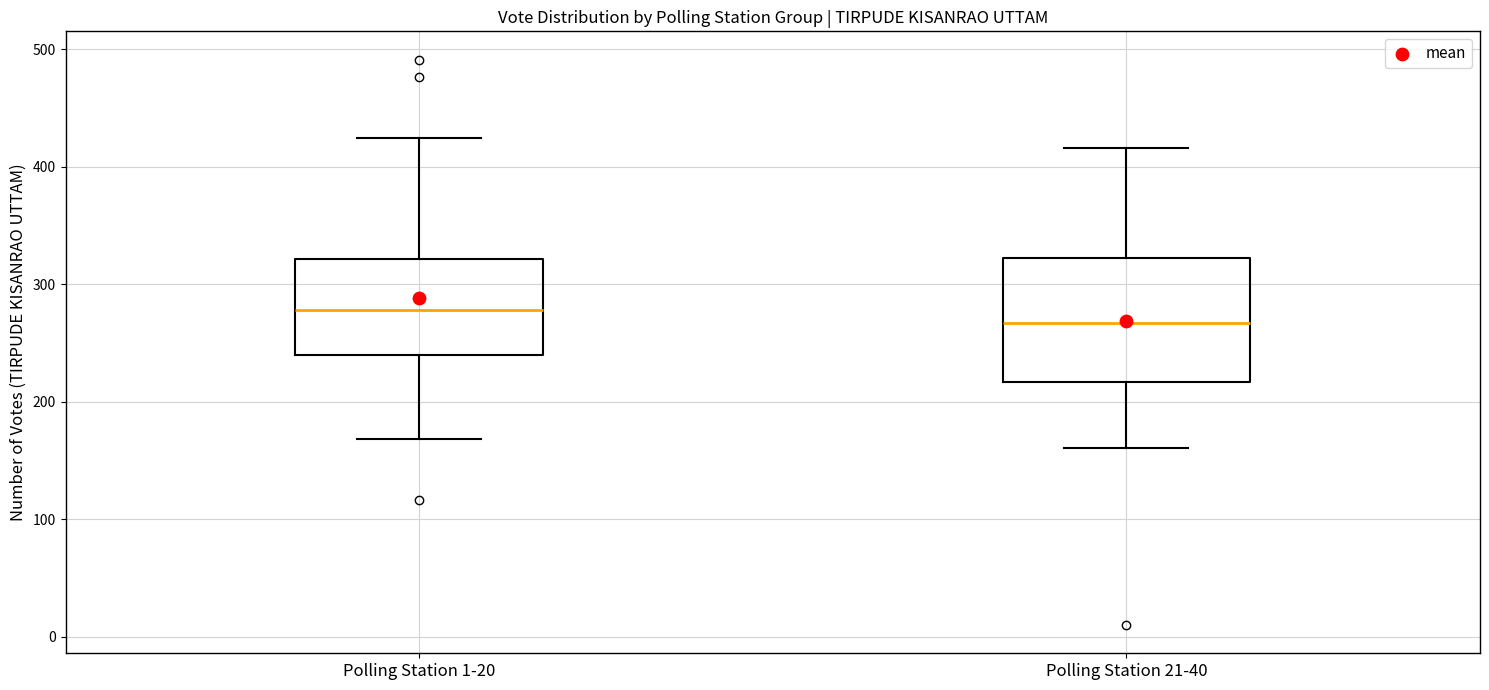

Reading left to right, read every box against the y-axis: the position of its median line, the range the box covers, and the ends of its whiskers. The values are not printed on the chart, so give them approximately, as read against the axis.

Polling Station 1-20: median 280, box 240 to 320, whiskers 170 to 420
Polling Station 21-40: median 270, box 220 to 320, whiskers 160 to 420